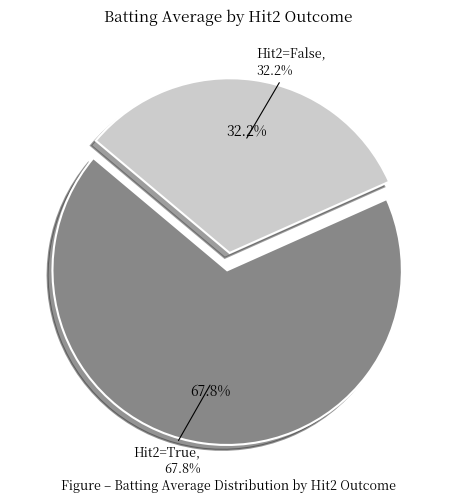

Is True the majority of the pie?

No